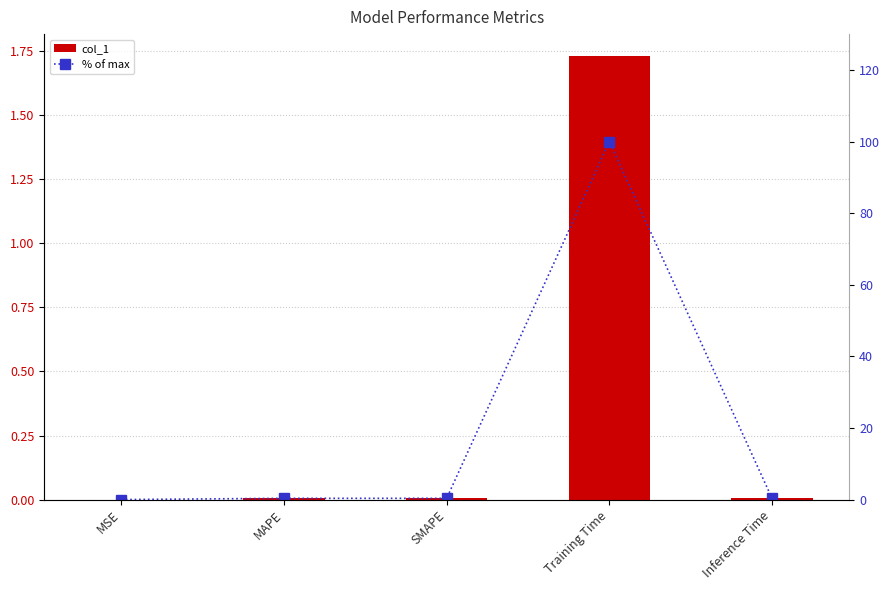

Which has a higher value, Inference Time or SMAPE?

Inference Time